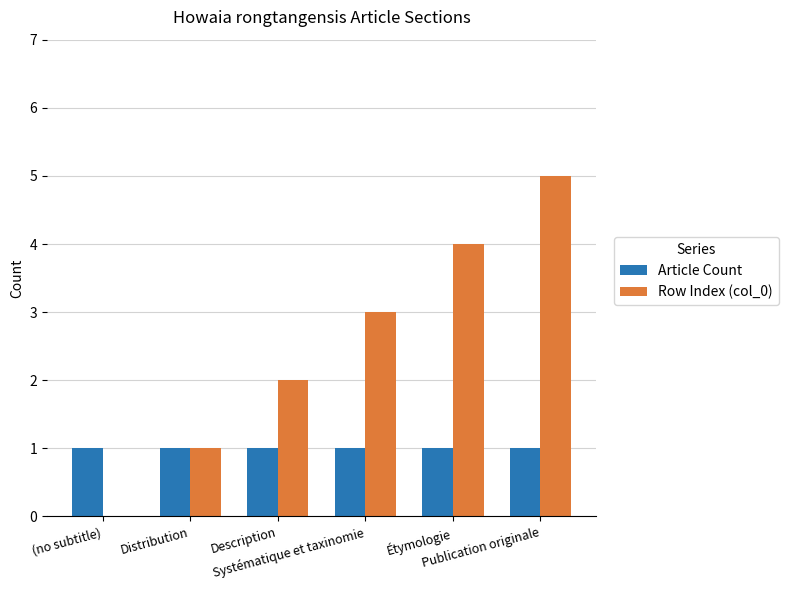

Reading left to right, what are all the values shown in this chart?

Article Count: 1	1	1	1	1	1
Row Index (col_0): 0	1	2	3	4	5